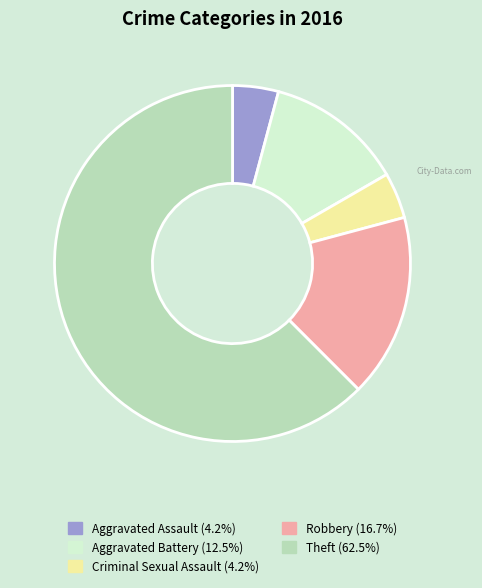

Is Theft the majority of the pie?

Yes